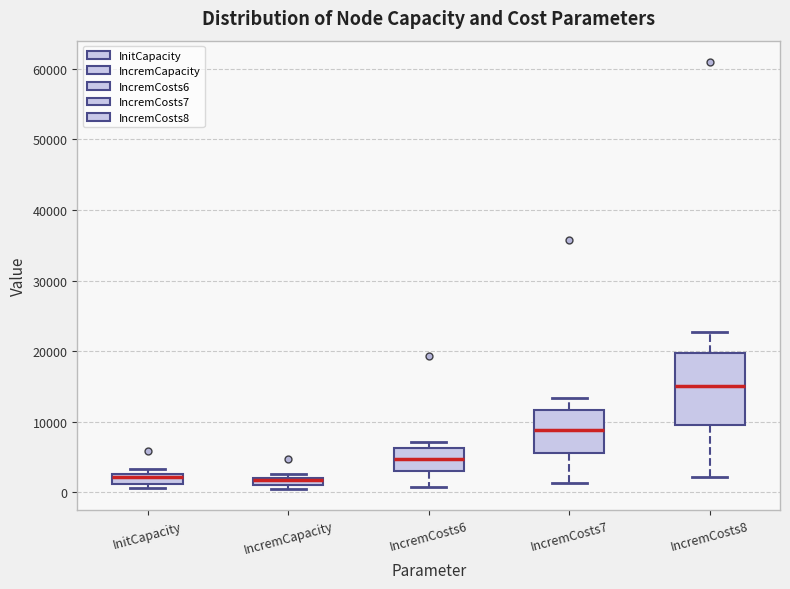

Where does the median line of the box for IncremCosts7 sit on the y-axis? The values are not printed on the chart, so give them approximately, as read against the axis.

9000